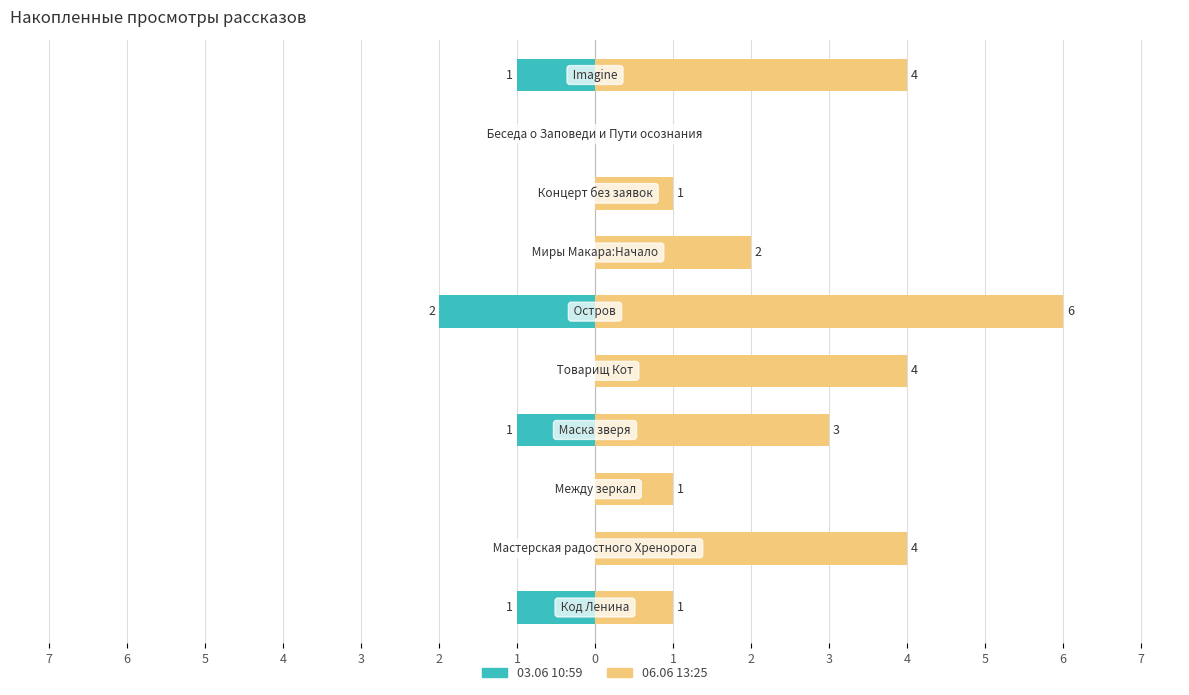

Which has a higher value, 5 or 7?

5